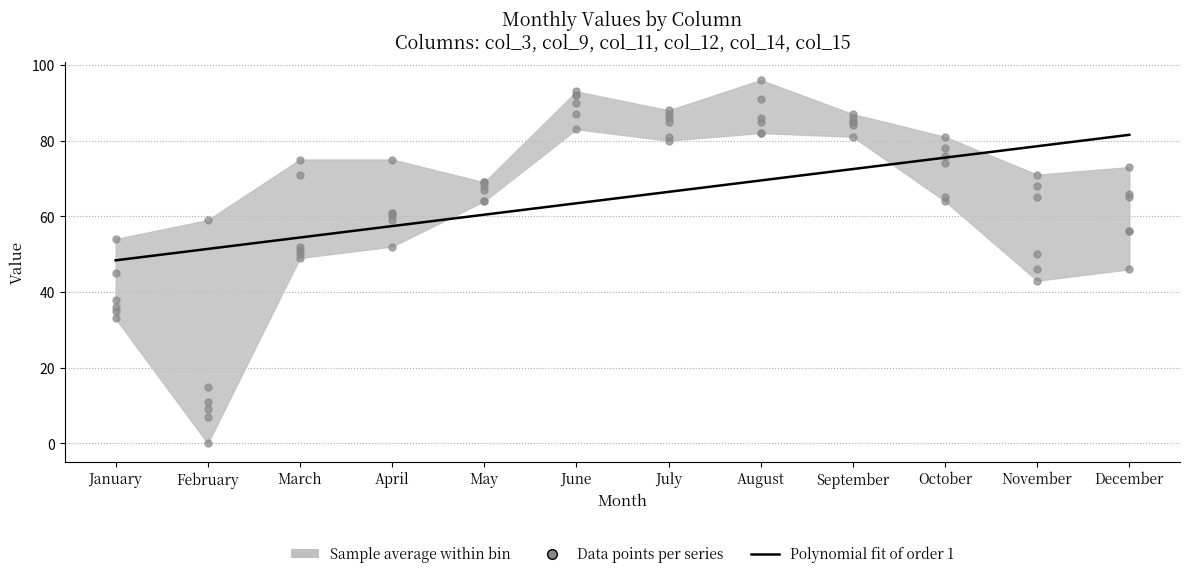

Which series contains the lowest Y value?

col_14